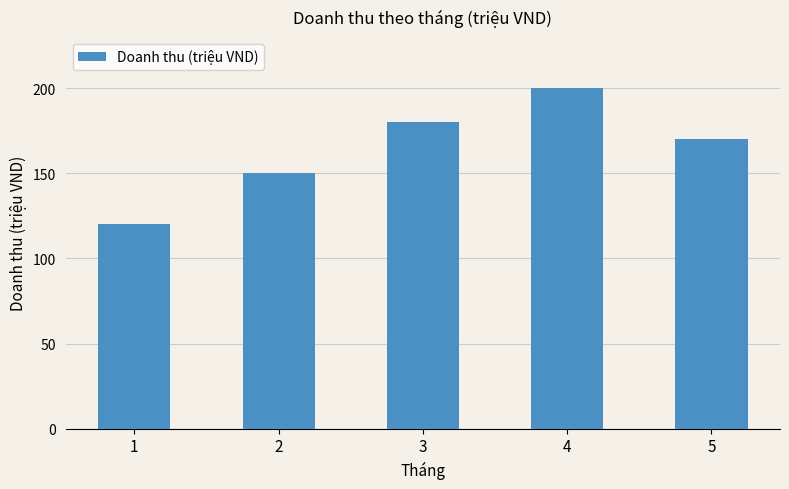

Are the bars grouped side by side (vs. stacked)?

No